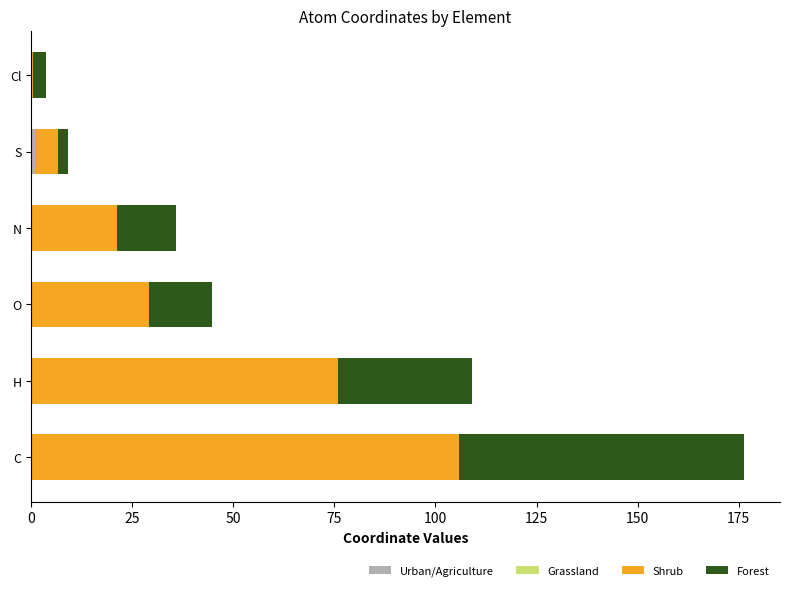

What is the total value across all series at O?

44.6